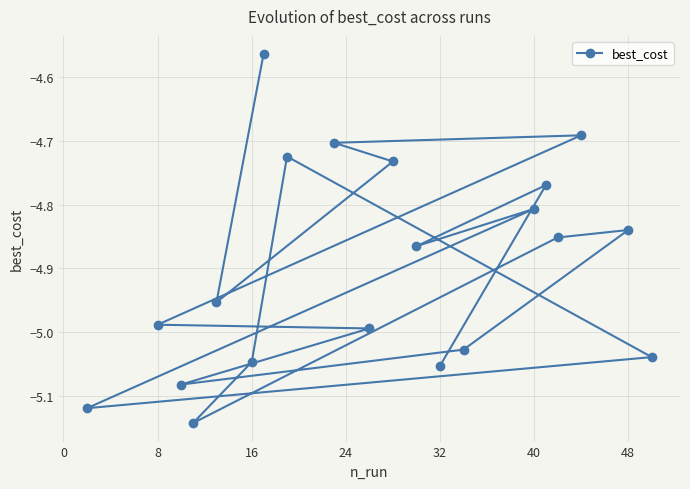

How many lines are shown in the chart?

1